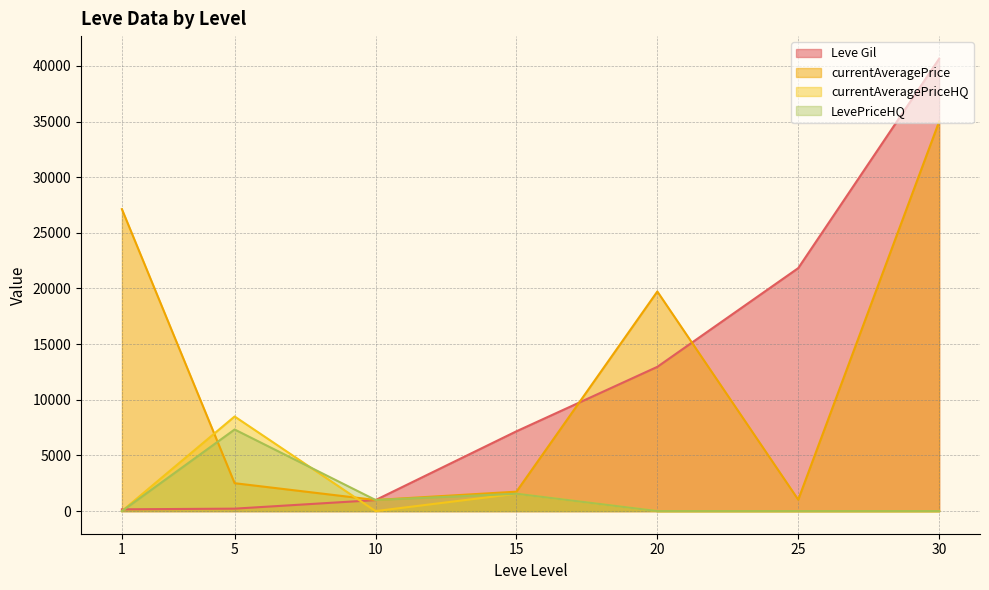

In currentAveragePrice, how many points are higher than both neighbors (excluding endpoints)?

1